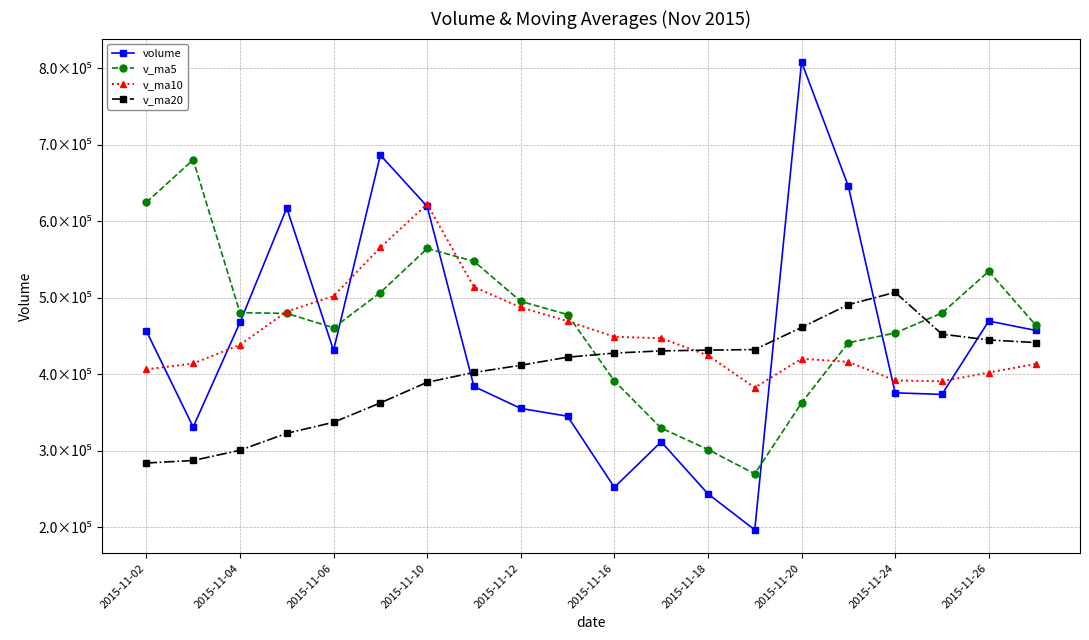

What are all the series names shown in the legend?

volume, v_ma5, v_ma10, v_ma20